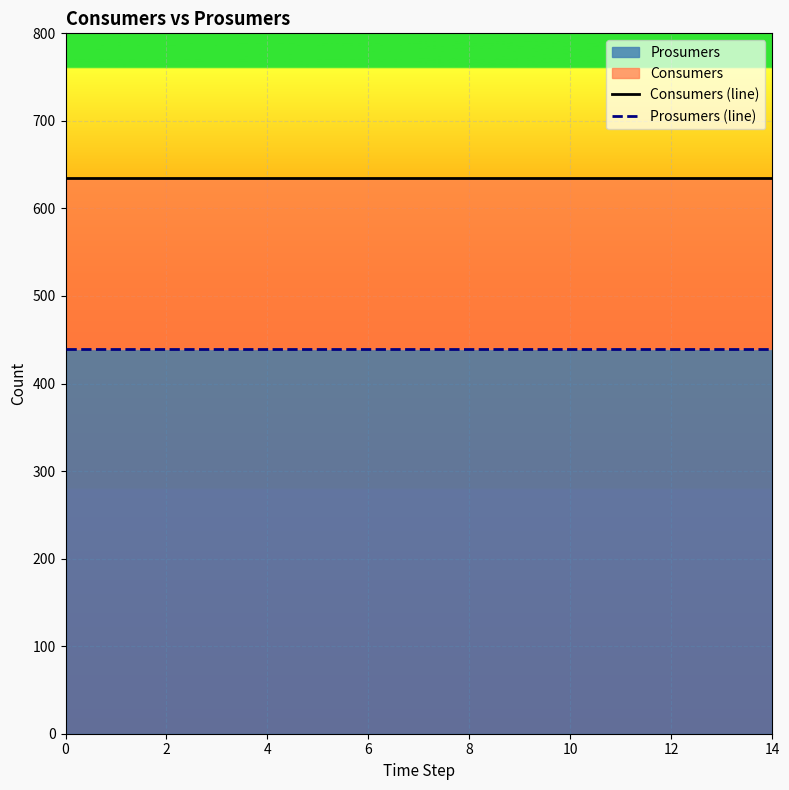

Does the chart display data point markers on the line(s)?

No